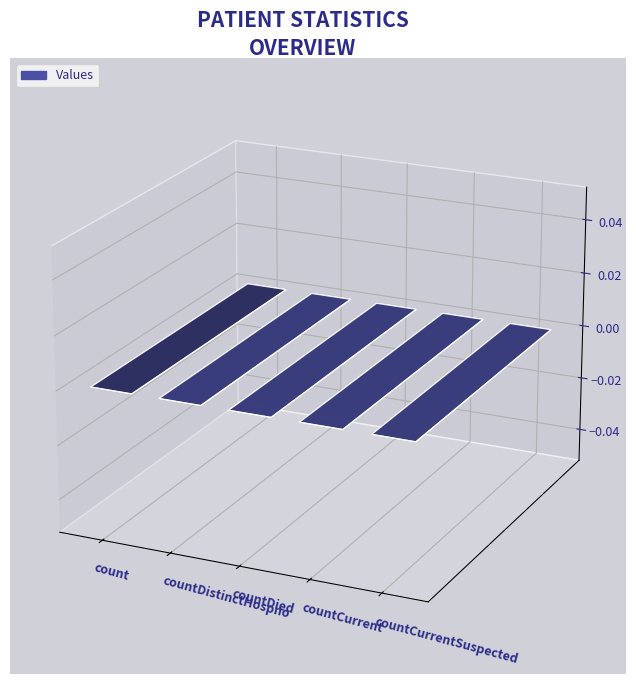

What is the difference between the maximum and second lowest values?

7307